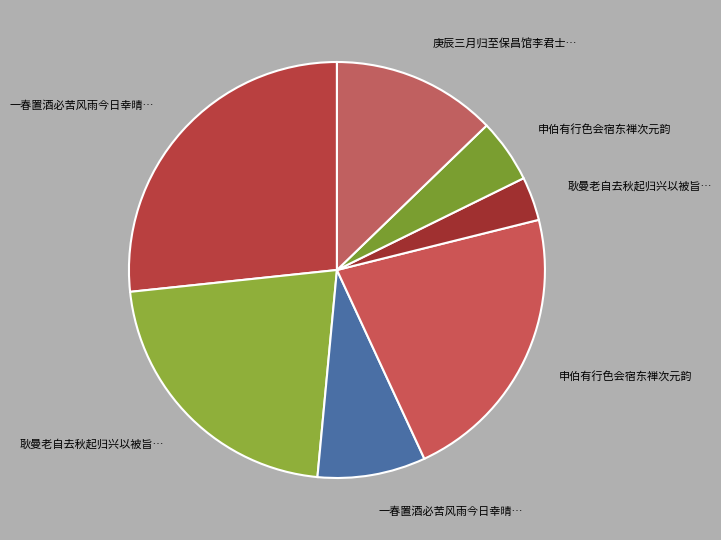

How many segments does this pie chart have?

7